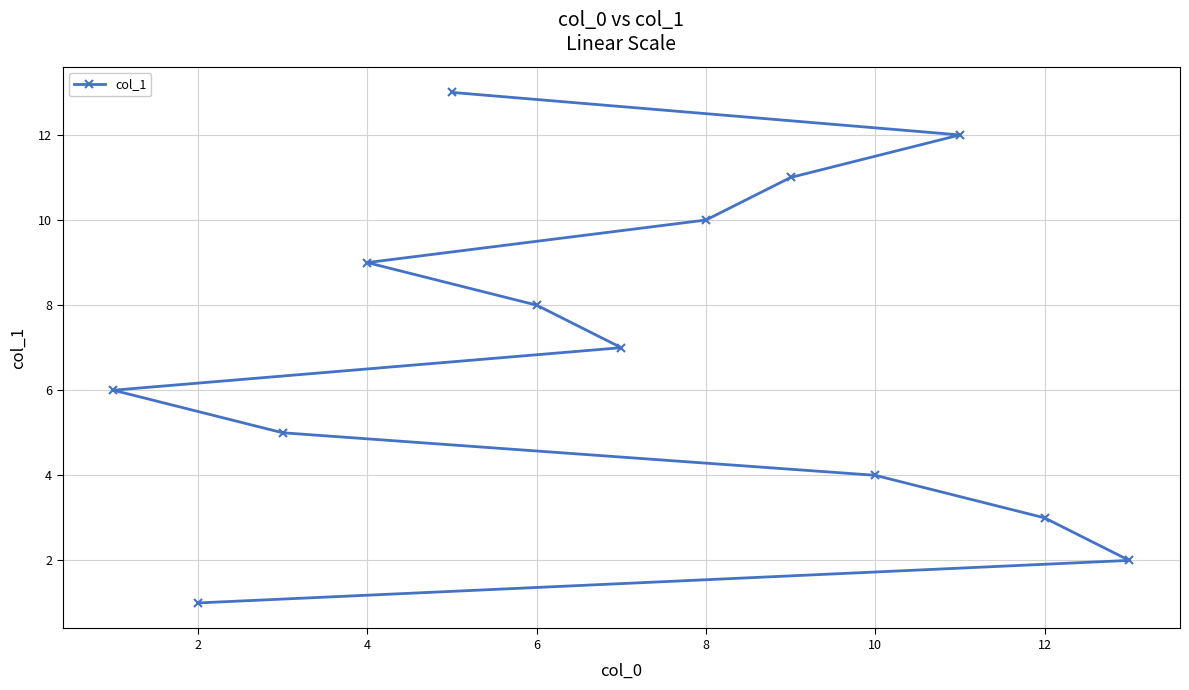

What is the change in value from 2 to 10?

+3